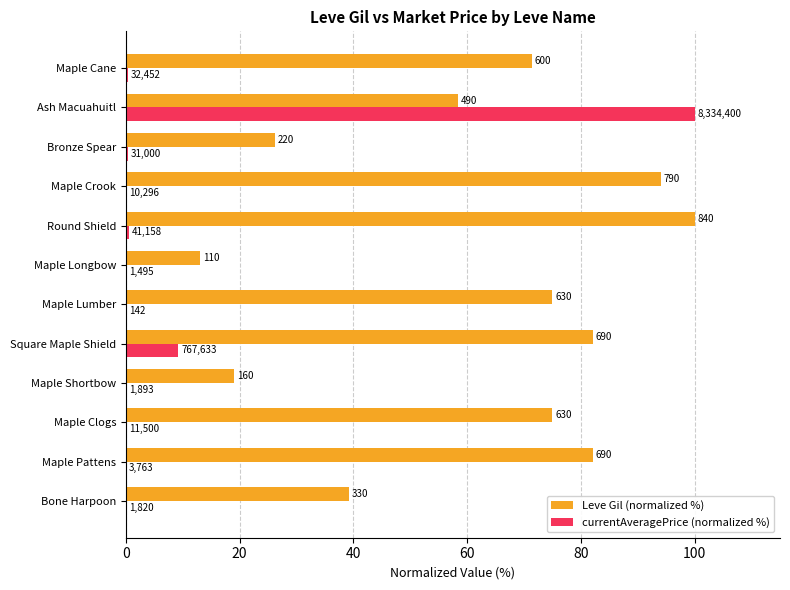

What are all the series names shown in the legend?

Leve Gil (normalized %), currentAveragePrice (normalized %)